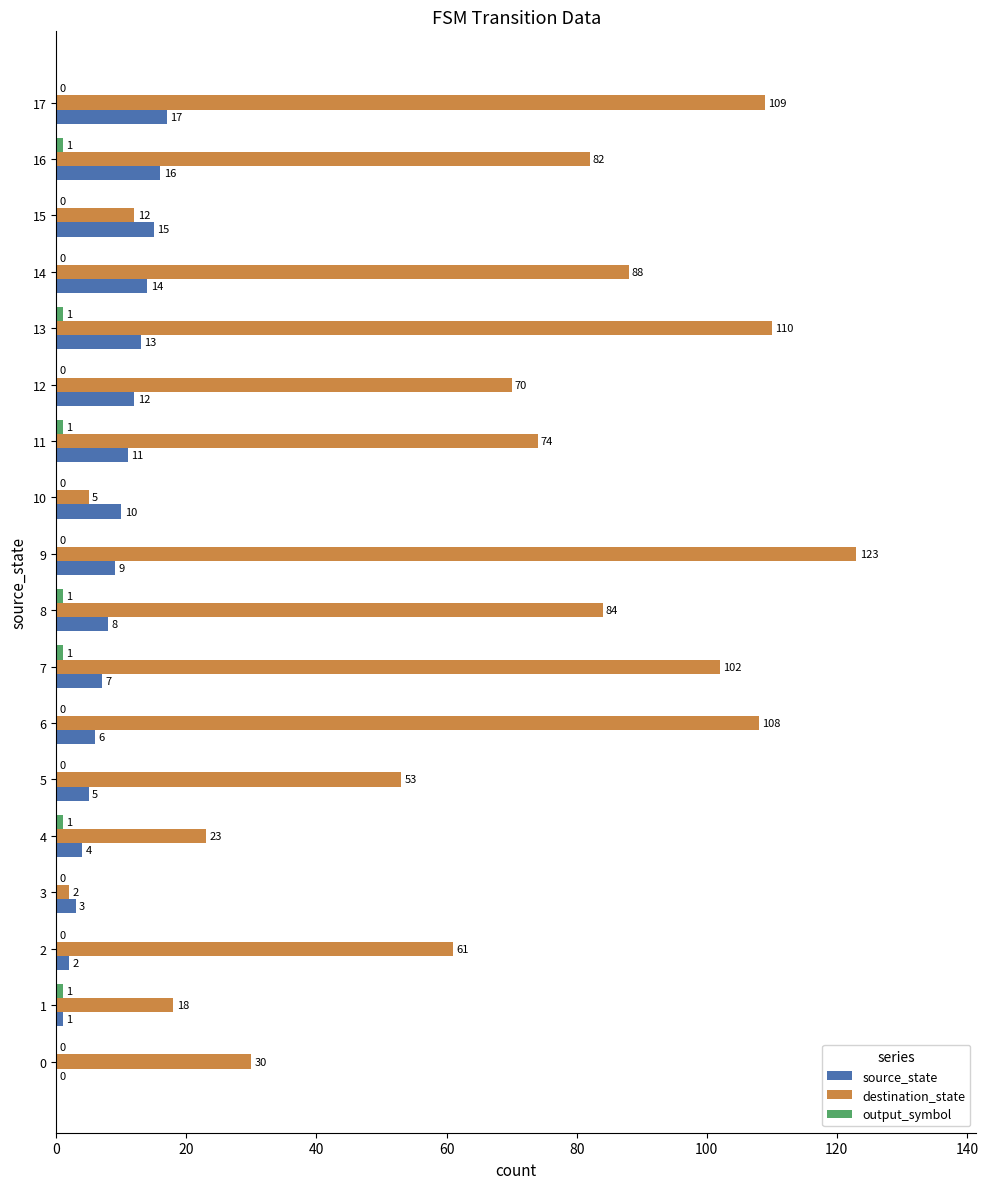

At which label is source_state closest to 8?

8